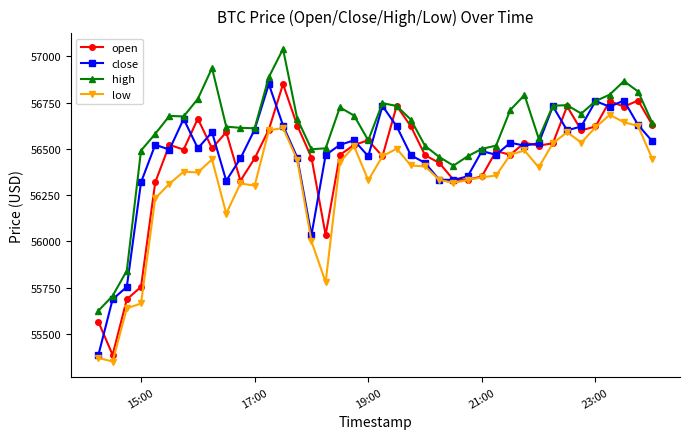

What are all the series names shown in the legend?

open, close, high, low